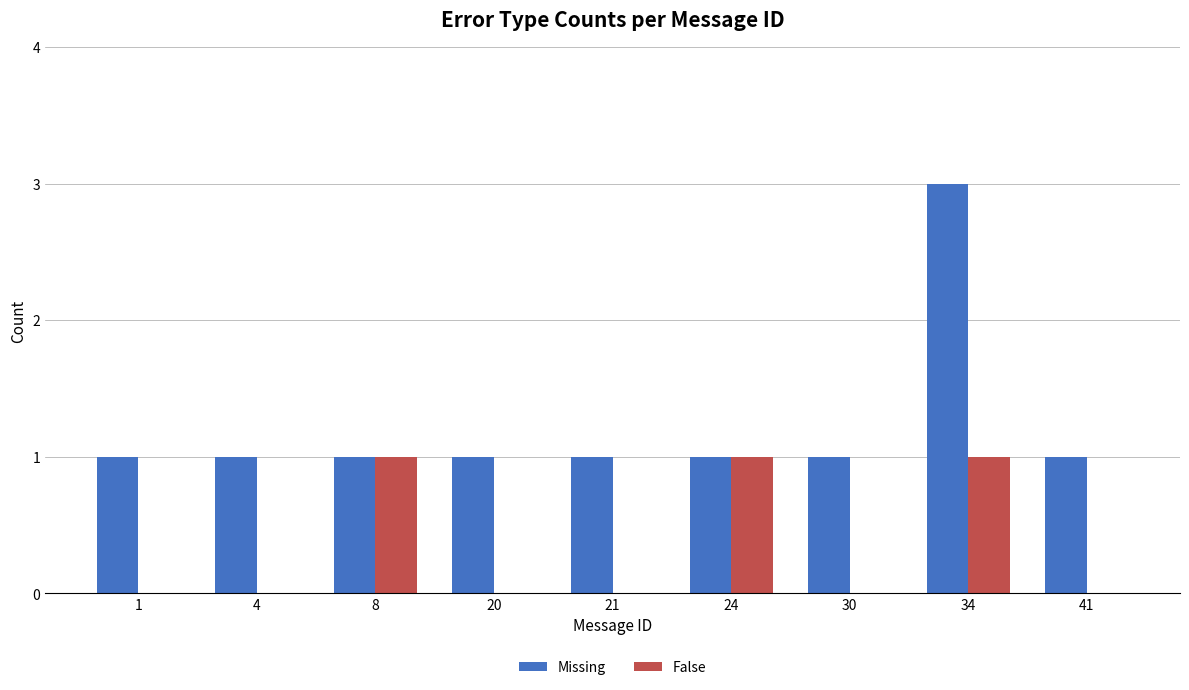

The value of Missing at 24 is 2. True or false?

False